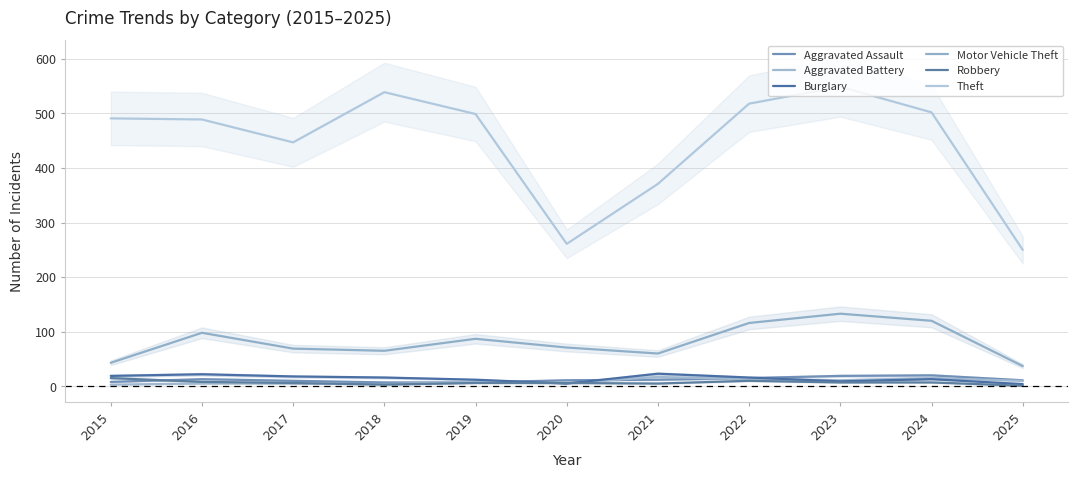

Which label corresponds to the smallest value in the chart?

2025